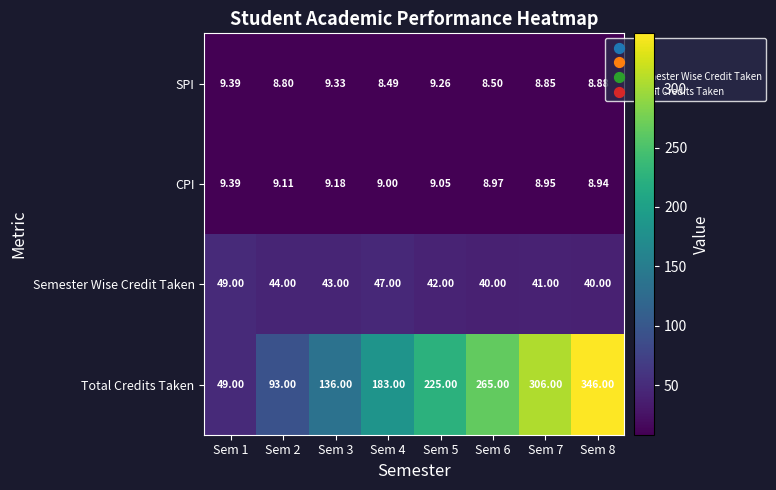

Rank the series at Sem 7 from highest to lowest value.

Total Credits Taken, Semester Wise Credit Taken, CPI, SPI